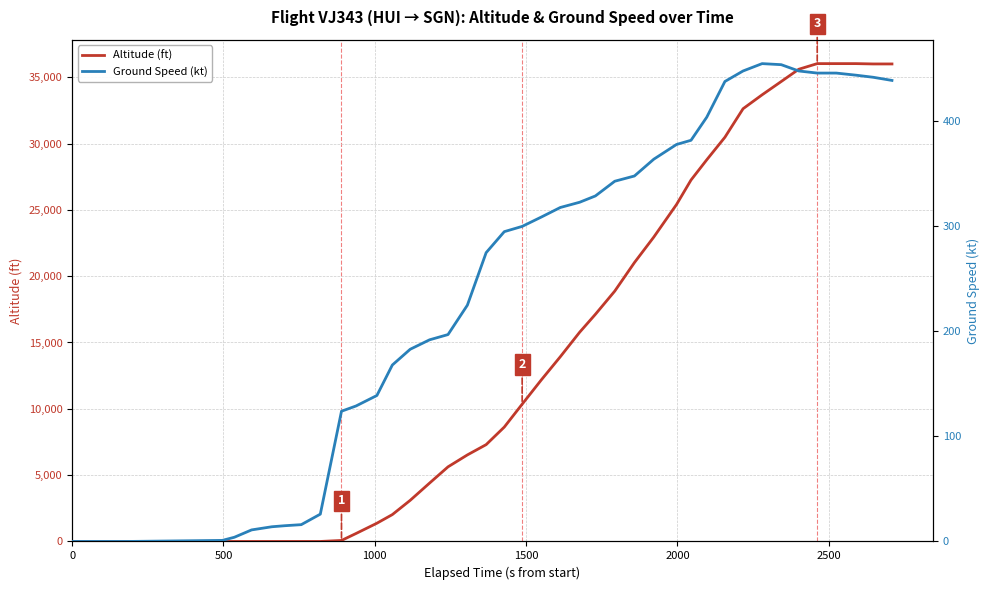

What is the maximum value for Altitude (ft)?

36025